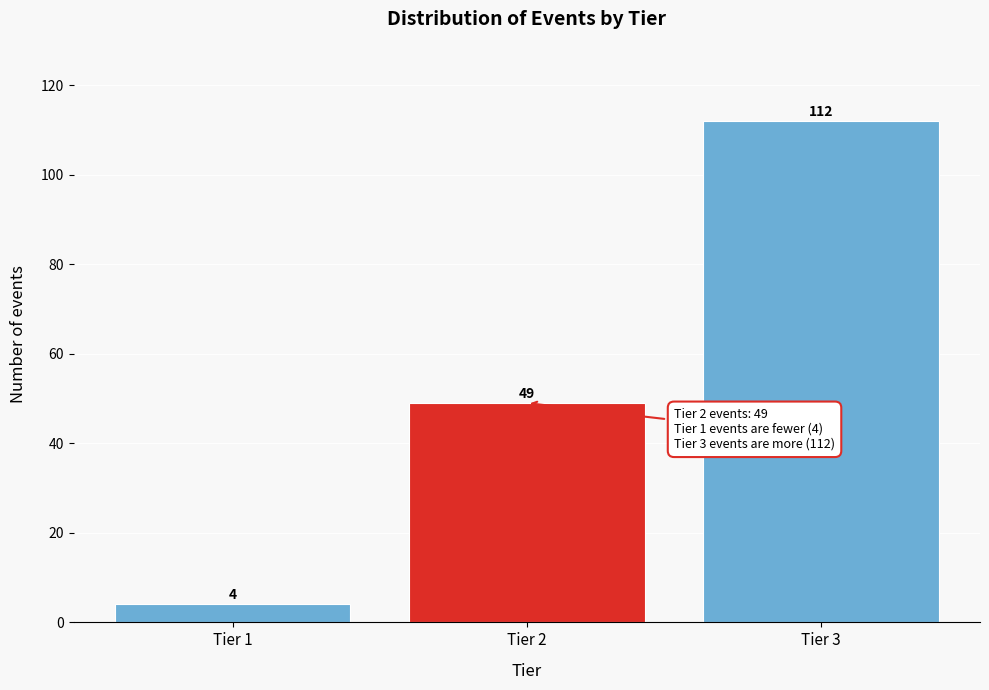

Reading right to left, what are all the values shown in this chart?

112	49	4